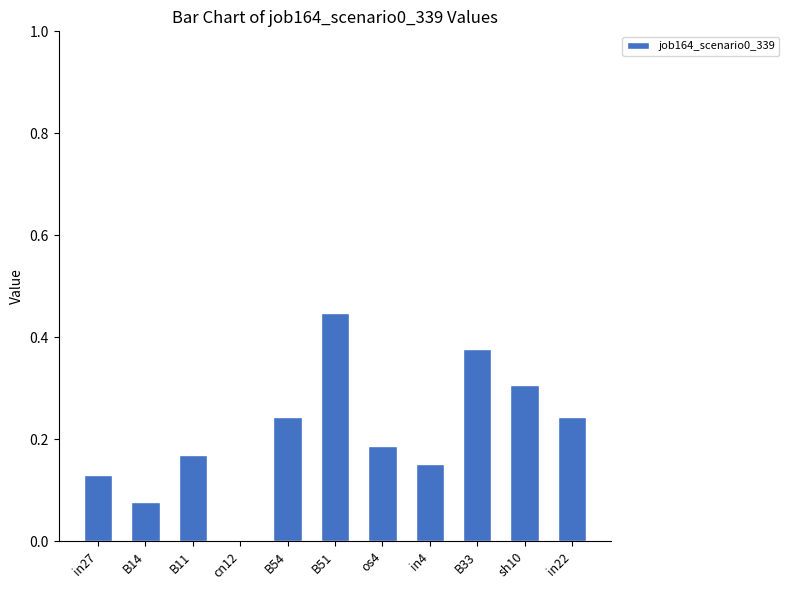

At which label is the value closest to 0?

cn12